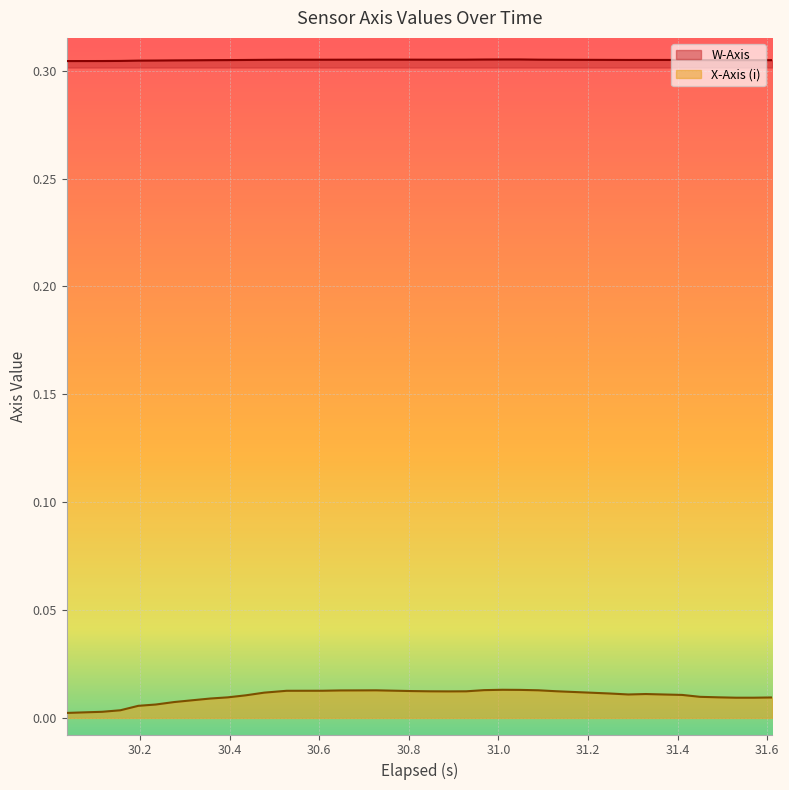

Rank the series at 31.329 from highest to lowest value.

W-Axis, X-Axis (i)